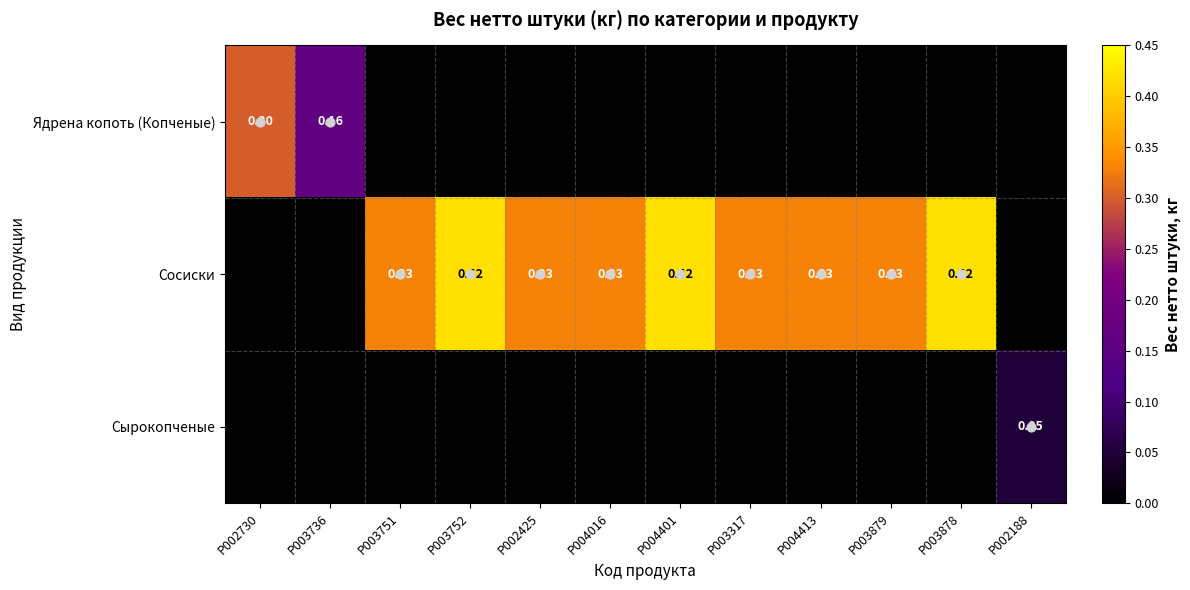

Which series changed the most between P003736 and P002425?

Сосиски